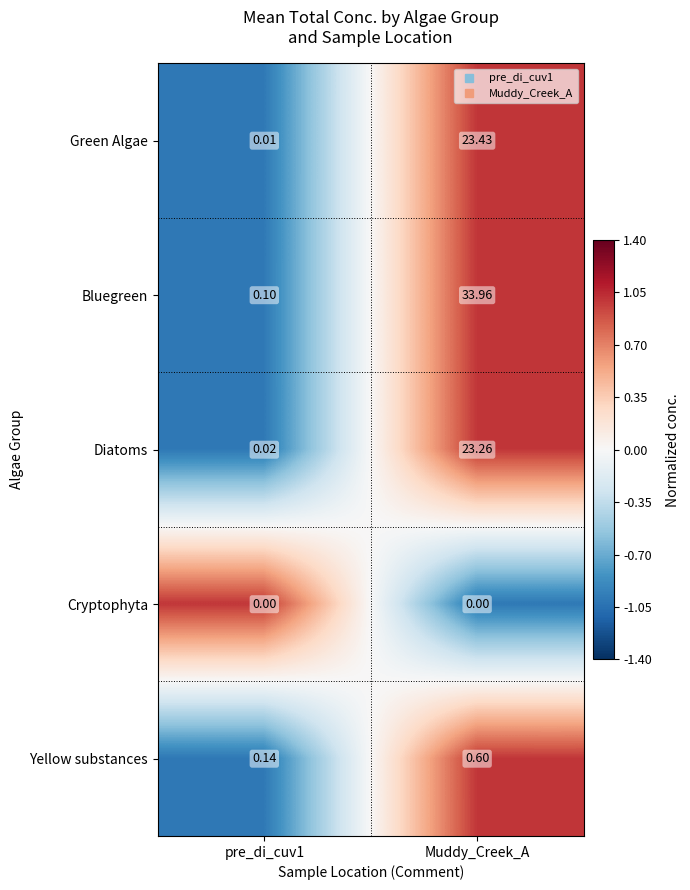

At which category is the sum across all series the highest?

Muddy_Creek_A